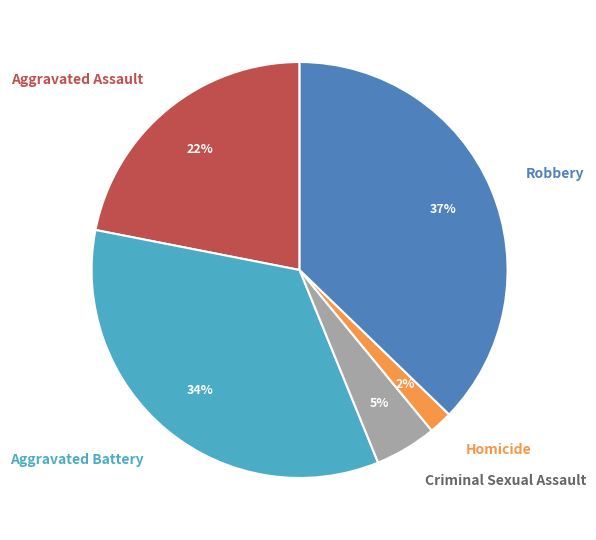

Between Aggravated Battery and Robbery, which is larger?

Robbery